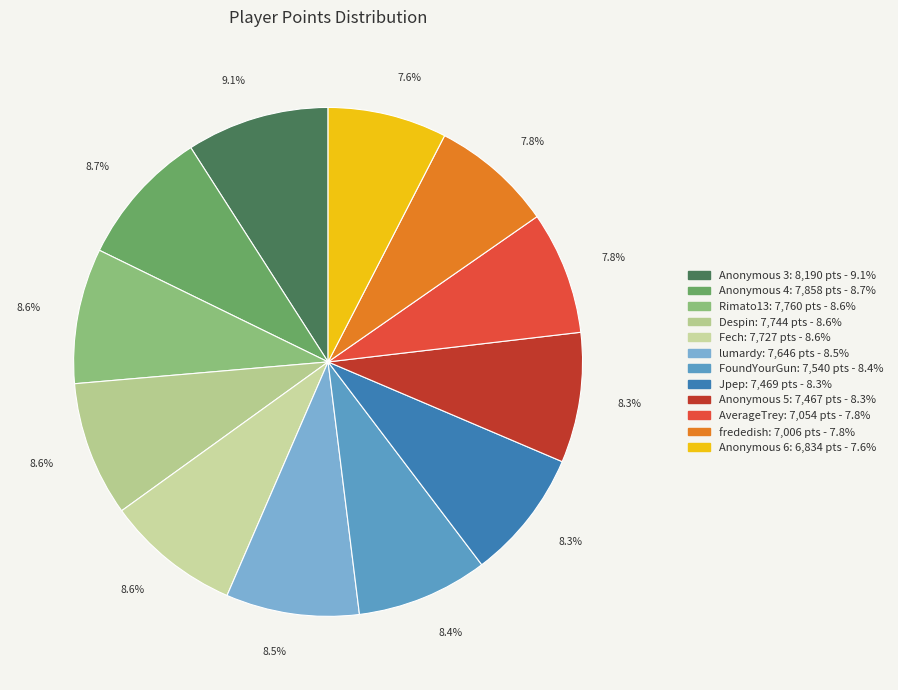

What is the total percentage of AverageTrey and Anonymous 6?

15.4%